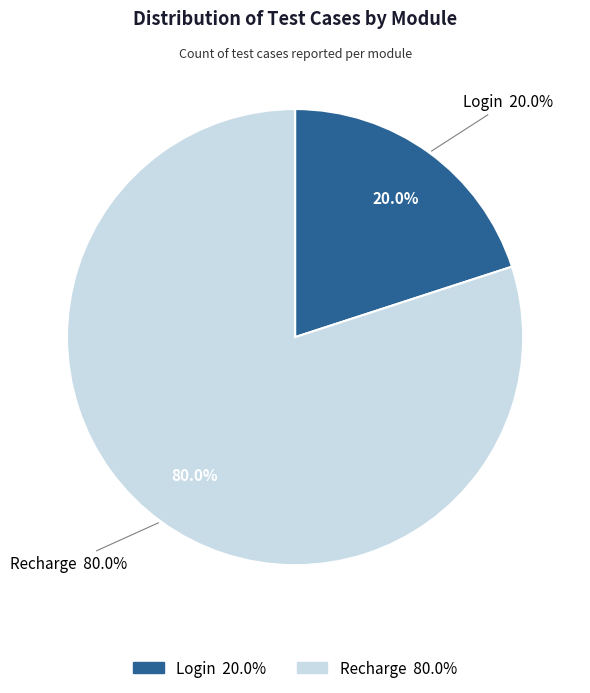

To the nearest percent, what is the difference between the Recharge and Login slice percentages?

60%